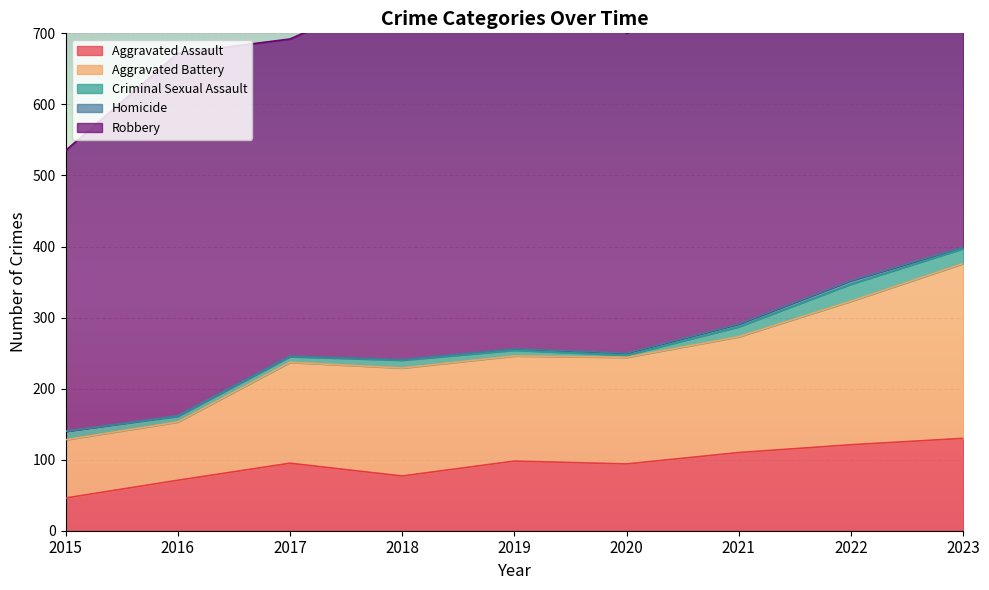

What is the maximum value for Robbery?

591